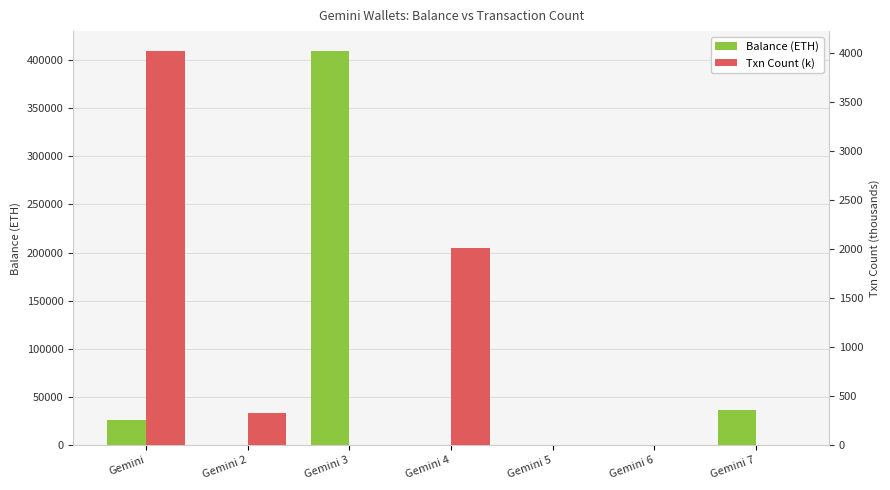

What is the maximum value for Balance (ETH)?

409499.0